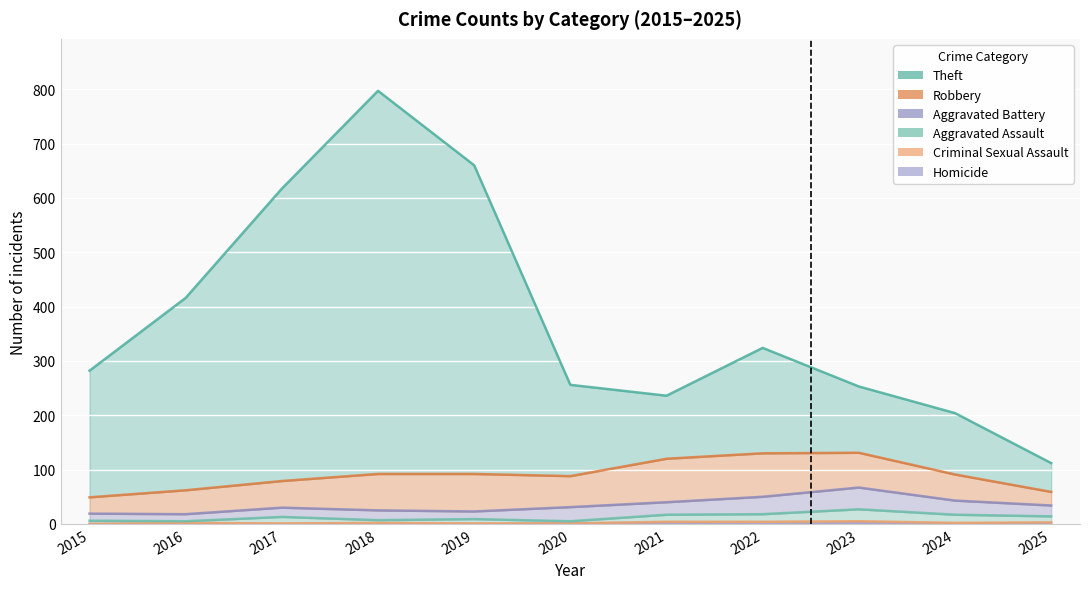

What is the approximate value of Theft at 2022?

324